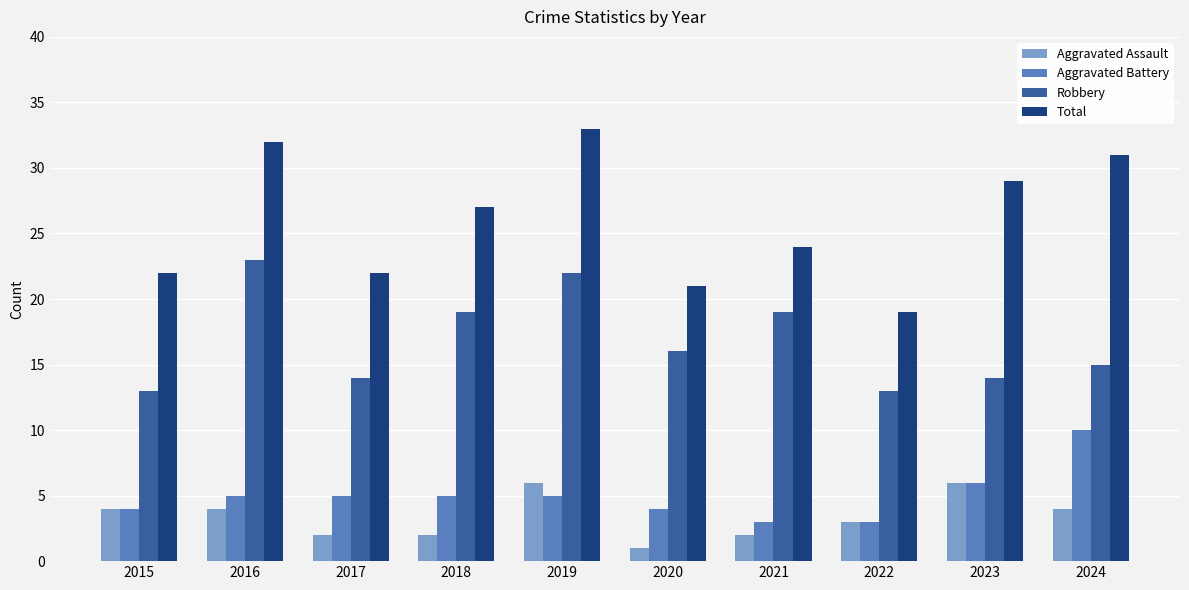

What is the value of the Aggravated Assault bar at the 8th from the left?

3